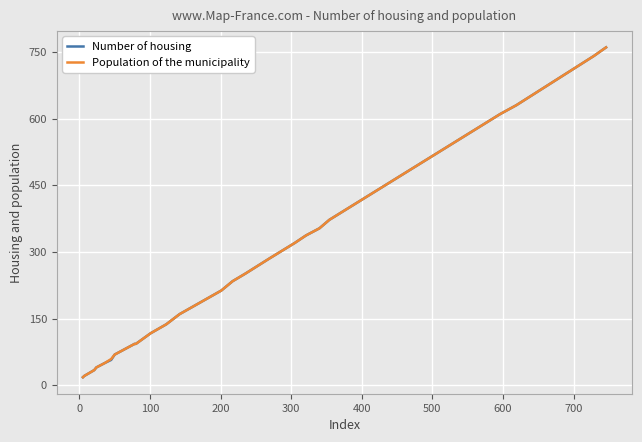

Is this an area chart (filled region under the line)?

No